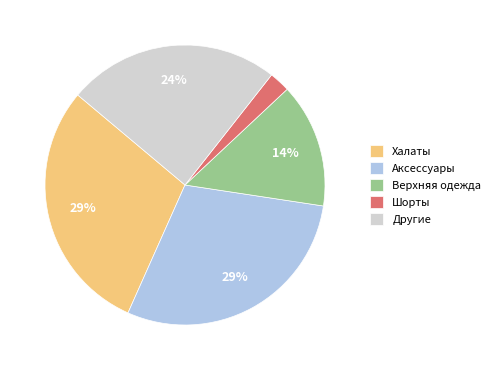

Is it true that Верхняя одежда is 4% of the pie?

False